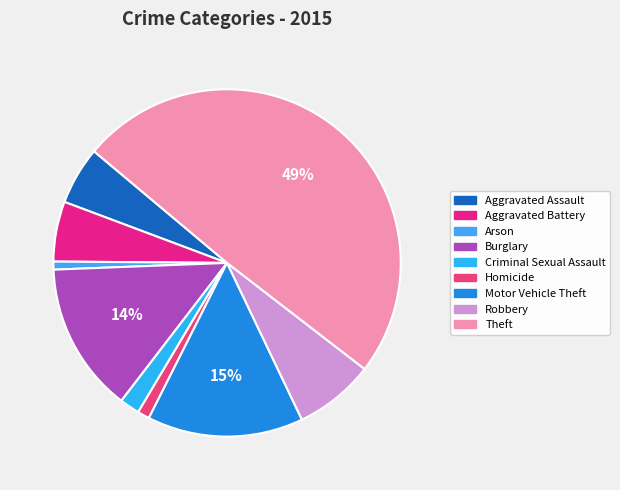

To the nearest percent, what is the difference between the largest and smallest slice percentages?

49%